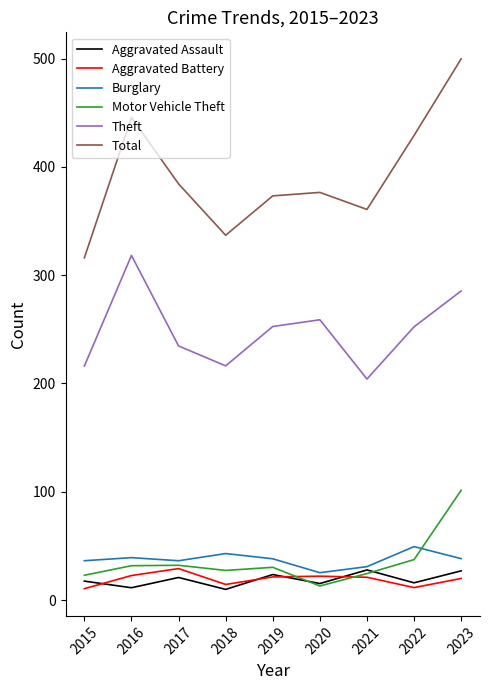

True or false: Aggravated Battery and Theft cross at least once.

False